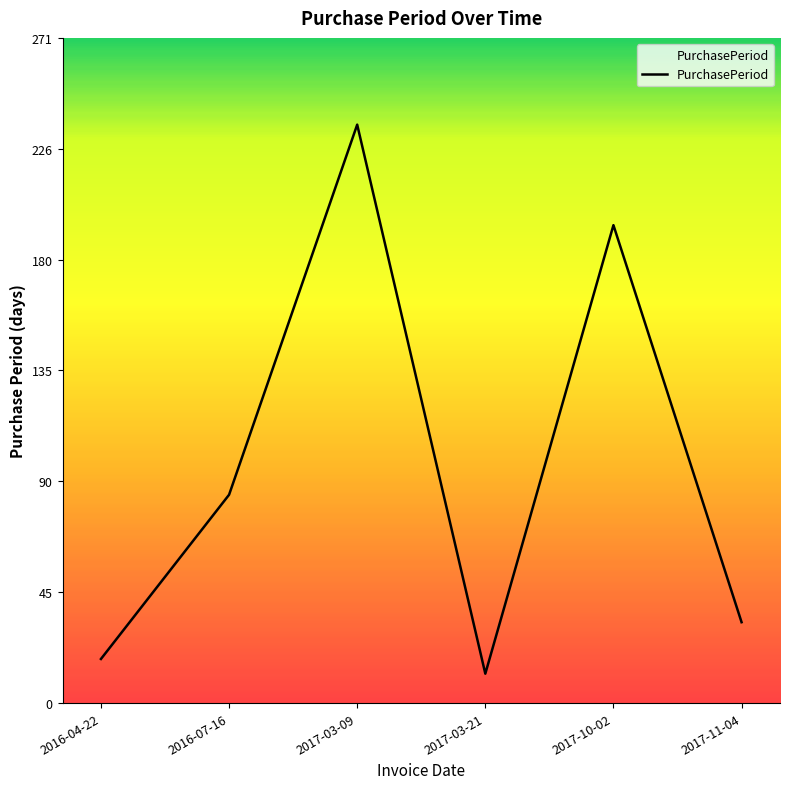

Which category has the highest value across all series?

2017-03-09